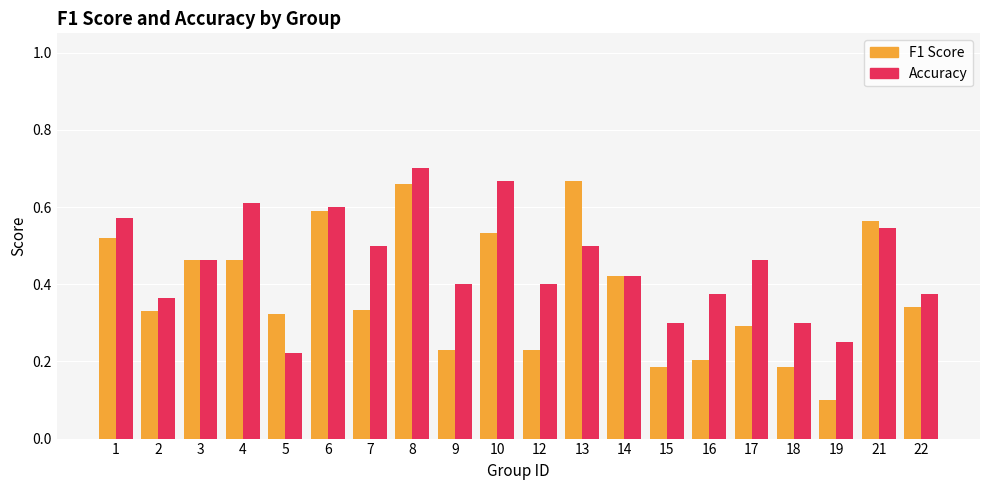

Which label corresponds to the smallest value in the chart?

19